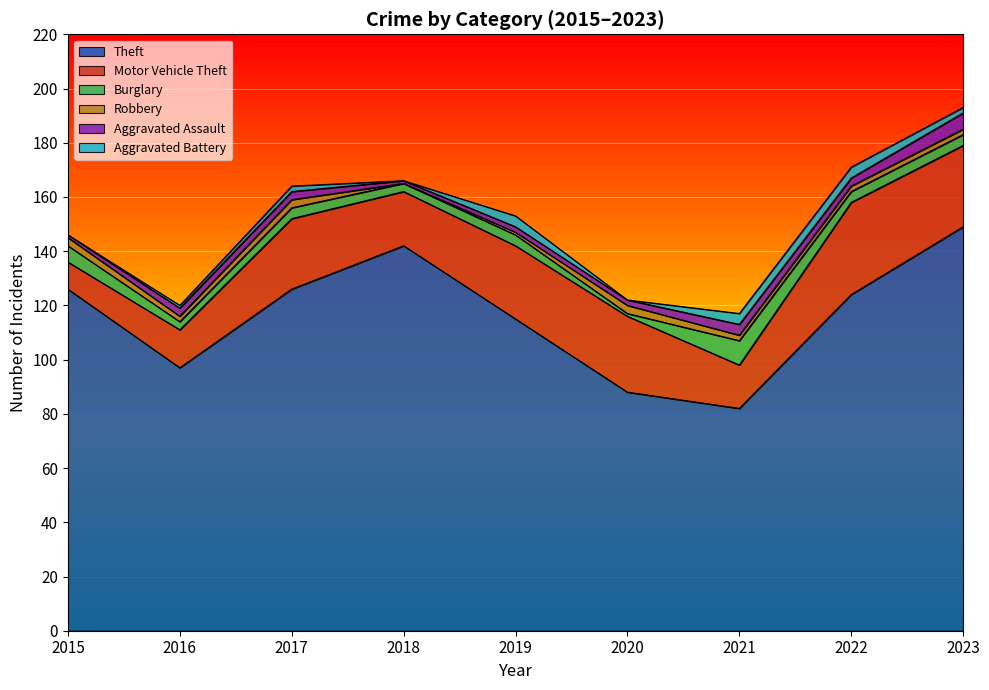

At which category does Motor Vehicle Theft reach its first local peak?

2017